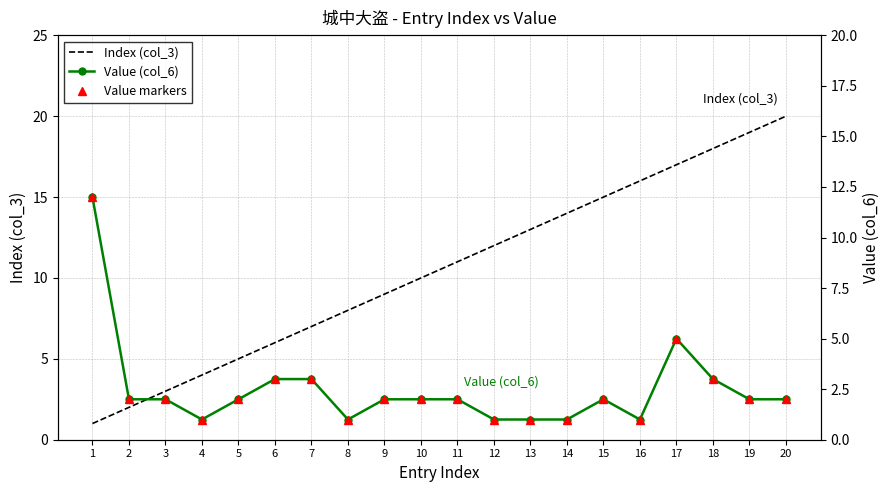

List the labels in order of Value (col_6) value, largest first.

1, 17, 6, 7, 18, 2, 3, 5, 9, 10, 11, 15, 19, 20, 4, 8, 12, 13, 14, 16